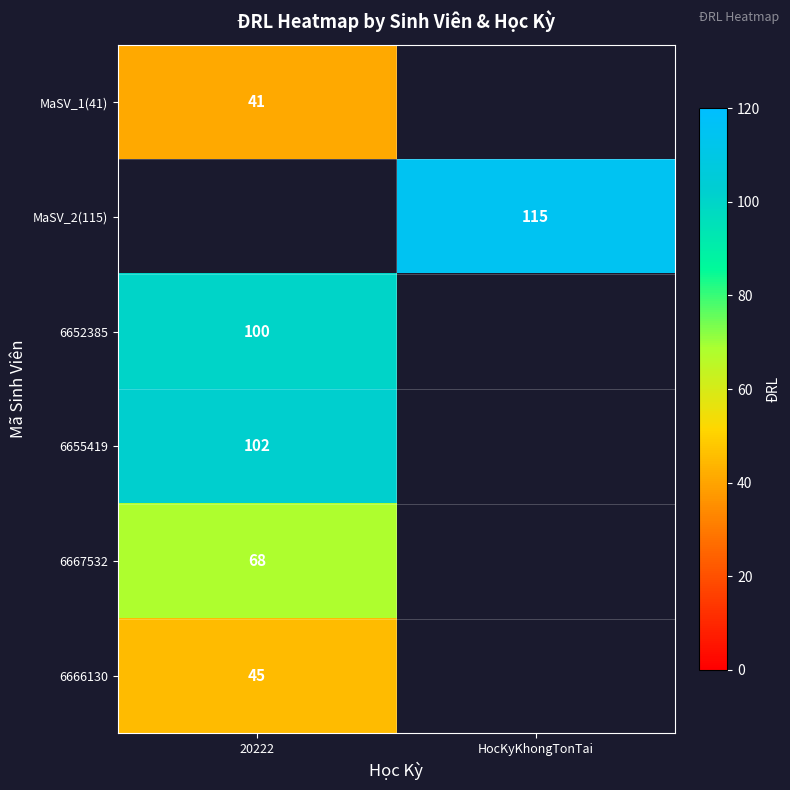

The value of 6655419 at 20222 is 102. True or false?

True